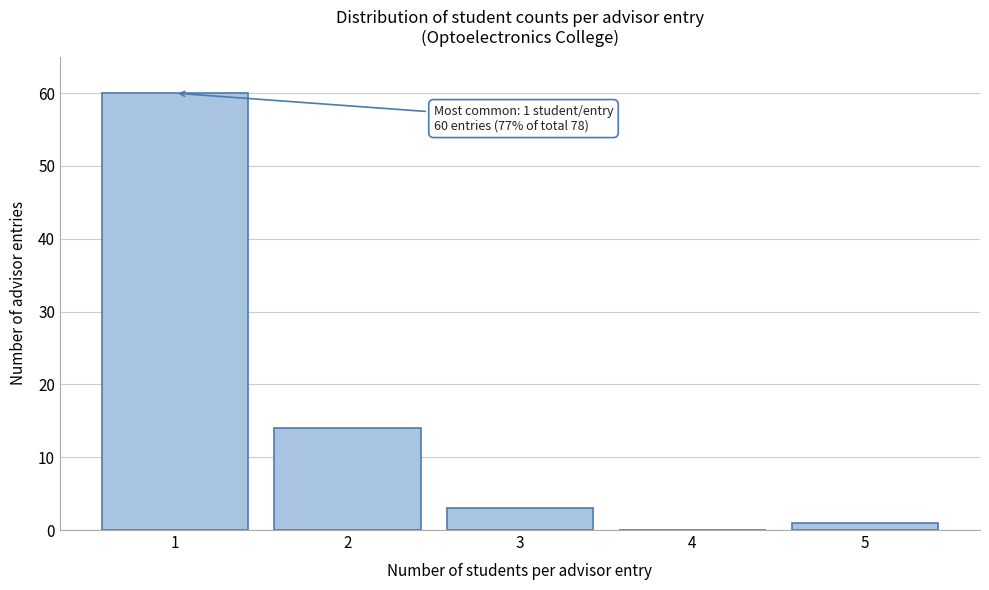

Reading left to right, extract all data points from this chart.

1=60	2=14	3=3	4=0	5=1